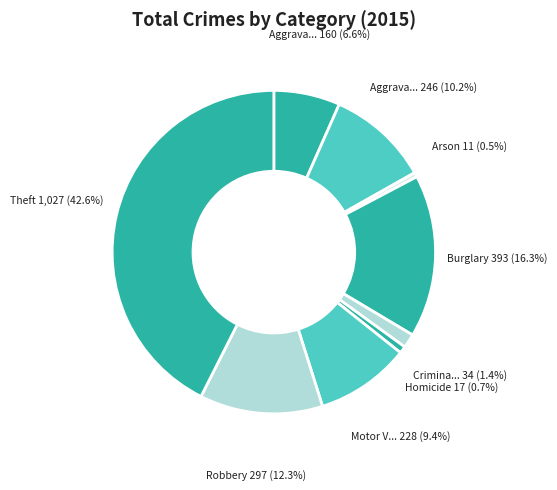

Is there any slice that represents more than half of the pie?

No